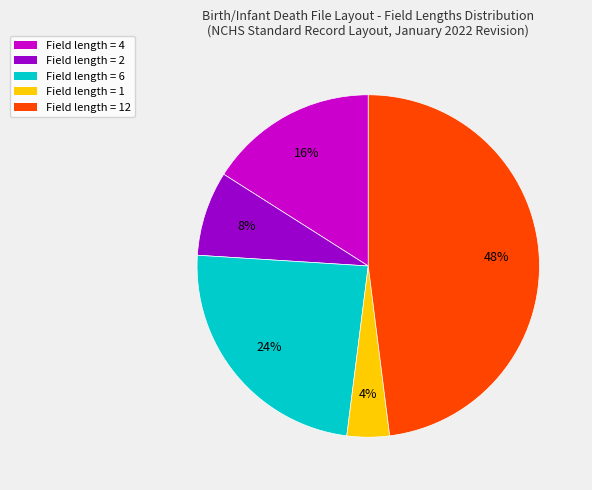

Does any single category account for the majority?

No